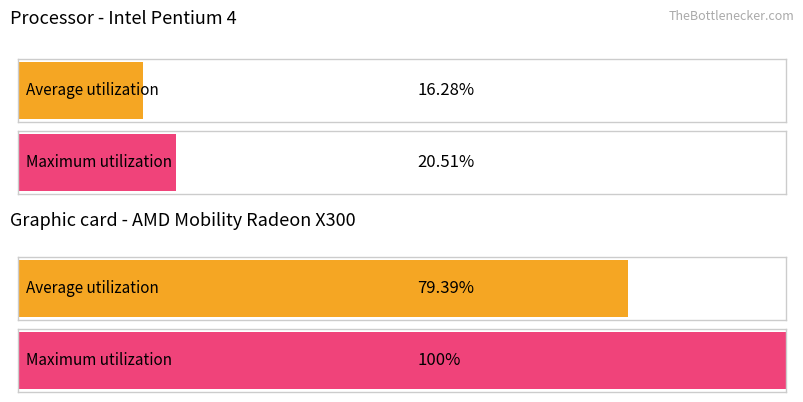

Count the number of data series in this chart.

2